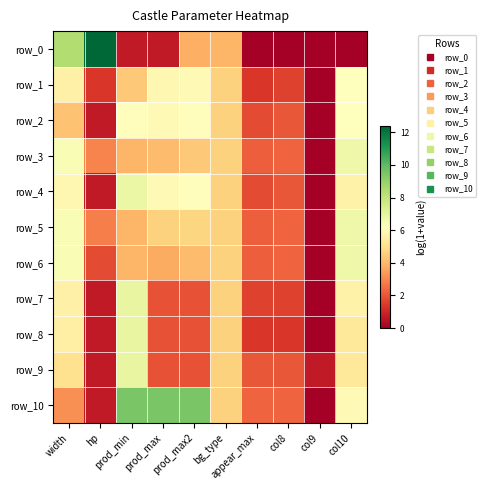

Is it true that row_2 equals 6.1 at prod_max2?

True